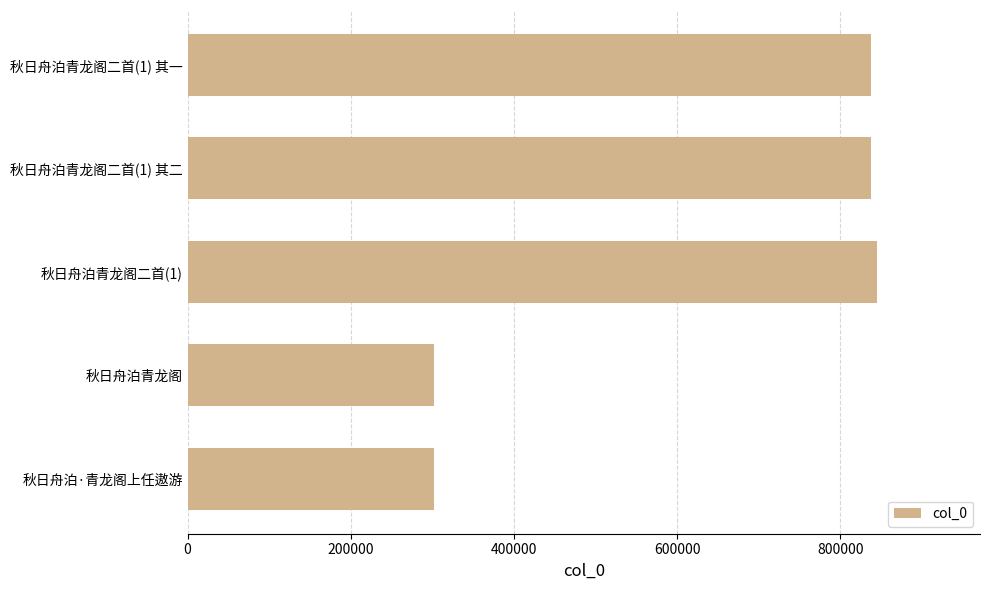

Does the chart contain stacked bars?

No